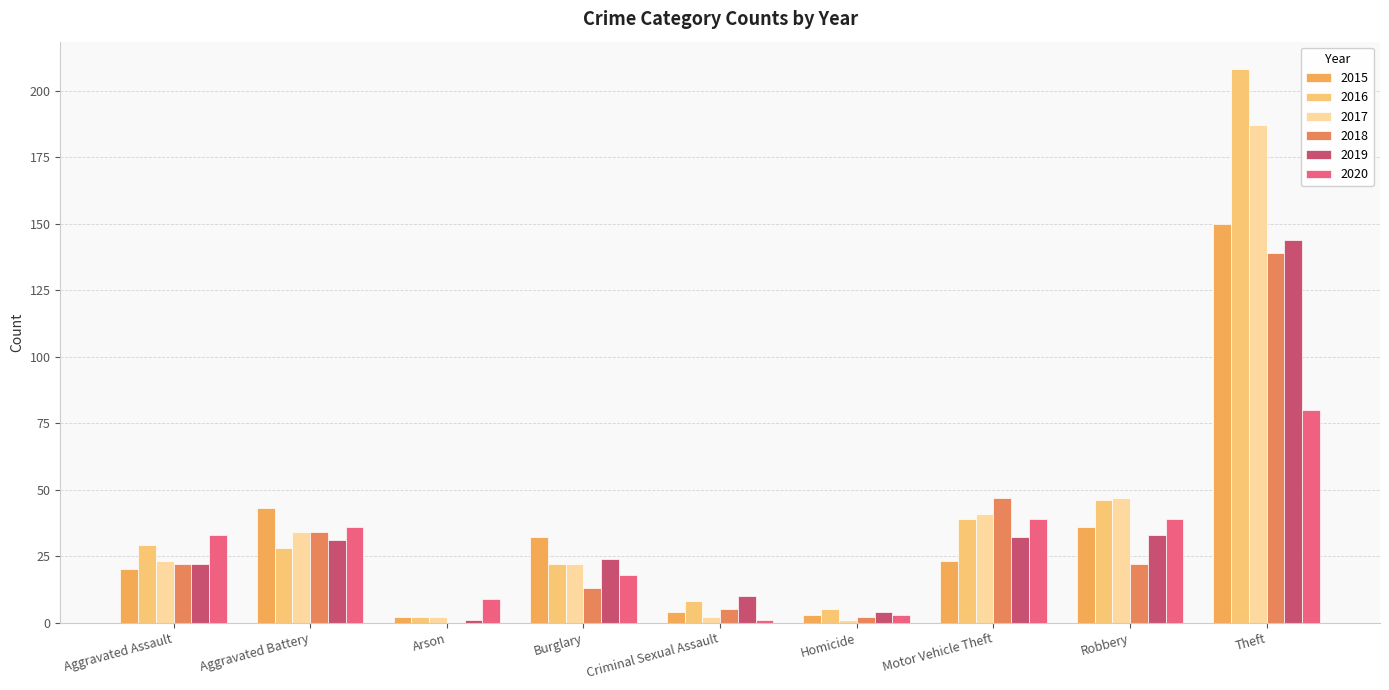

What is the maximum value shown in the chart?

208